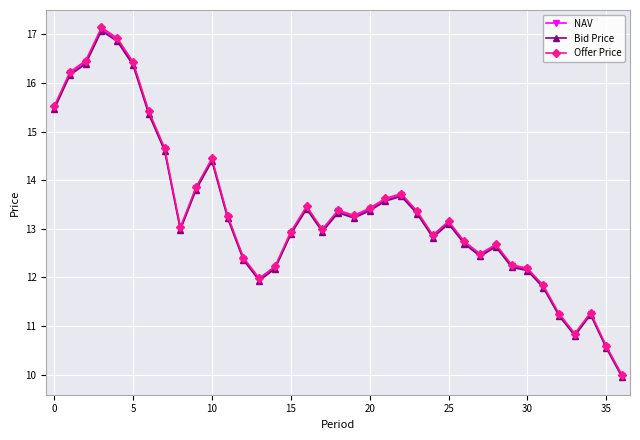

What is the lowest value of the NAV series?

10.0